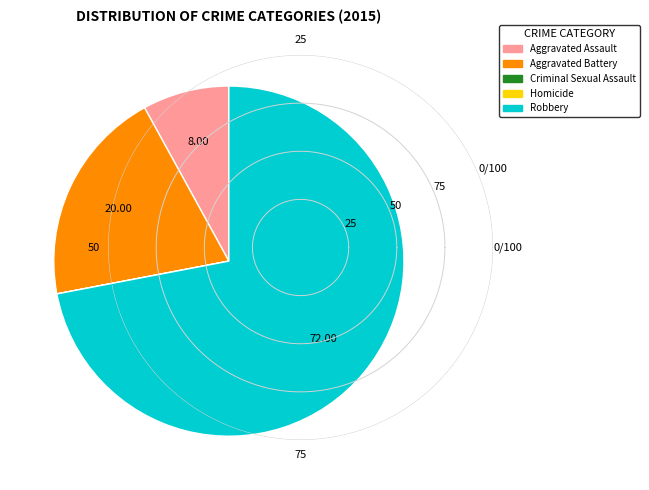

Is Robbery the majority of the pie?

Yes